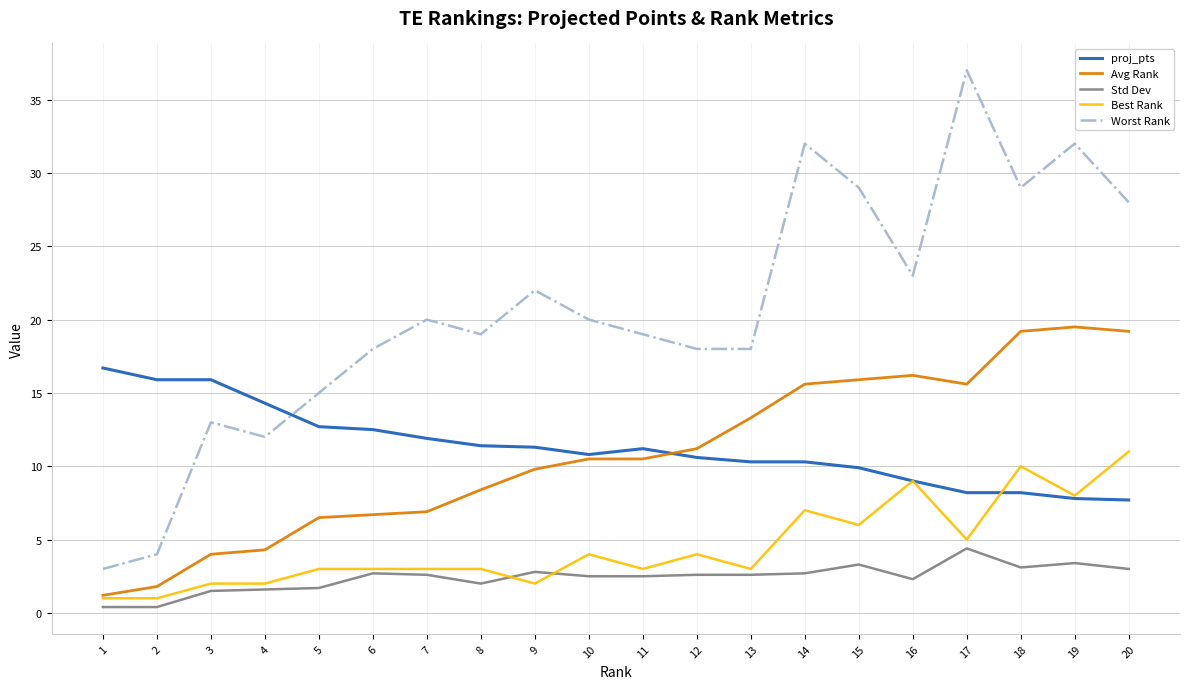

True or false: Worst Rank and Best Rank intersect in this chart.

False